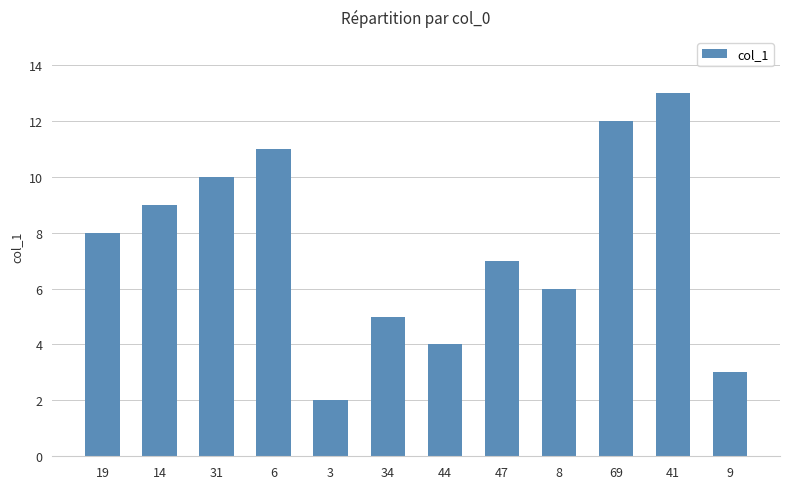

What position from the left is 14?

2